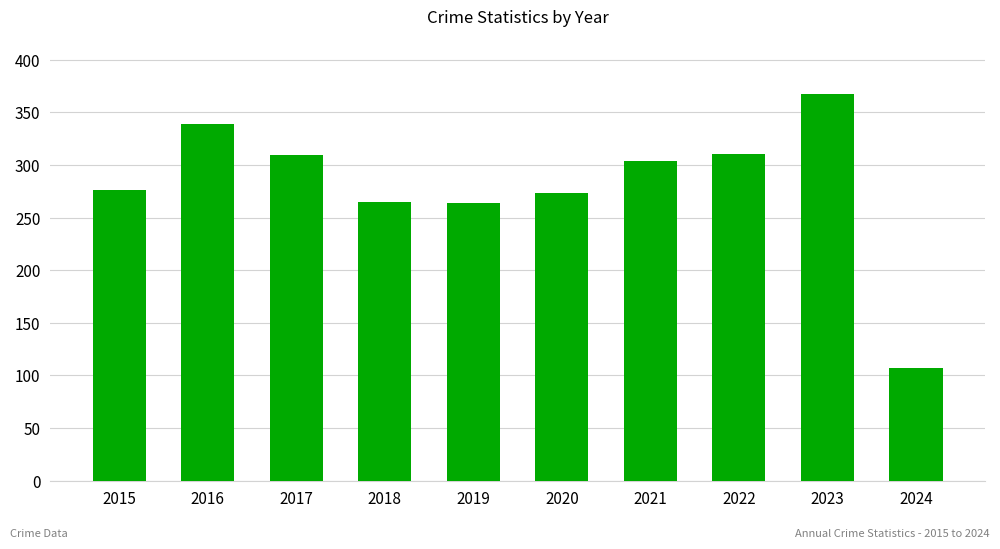

The value at 2024 is 107. True or false?

True